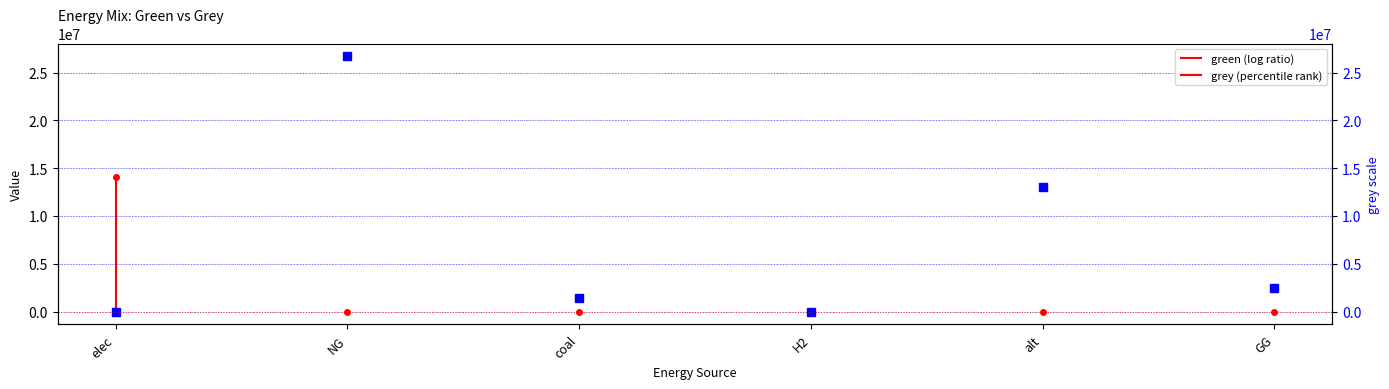

How many data points in green are above 0?

1